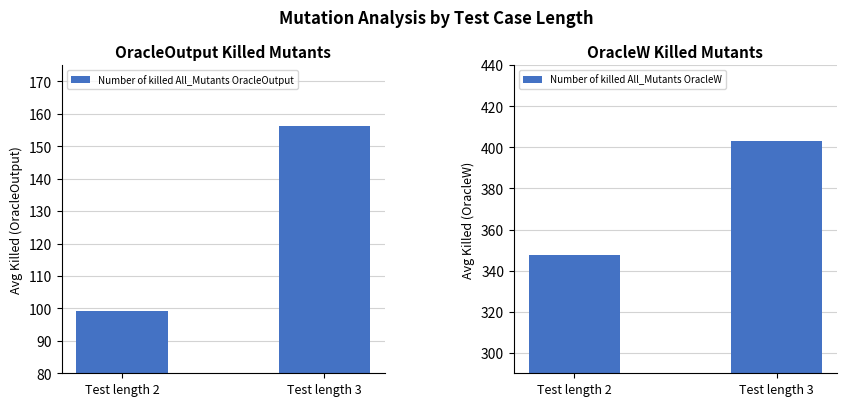

Which series has the largest total across all categories?

Number of killed All_Mutants OracleW